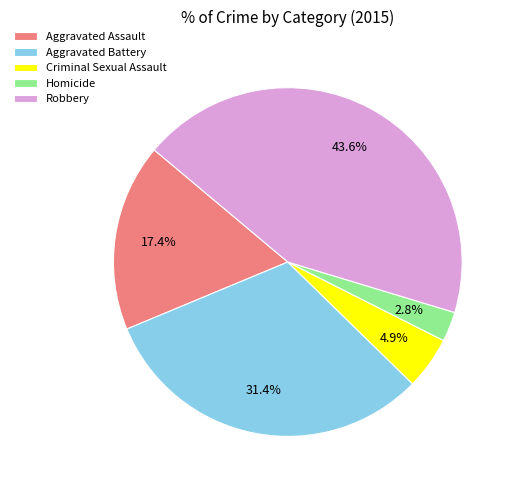

Is it true that Aggravated Assault is 6% of the pie?

False